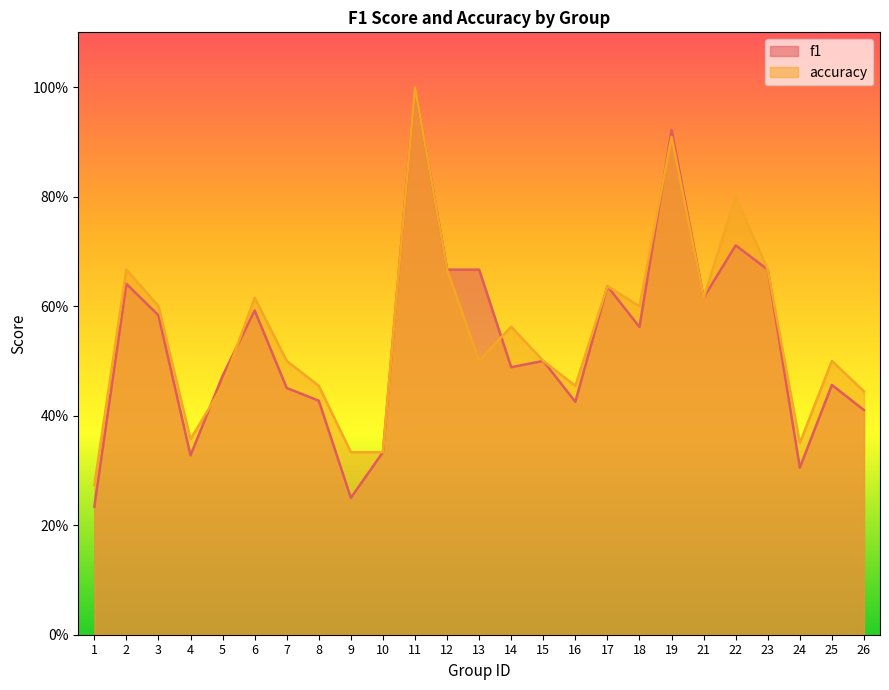

What is the average value of the f1 series?

0.5